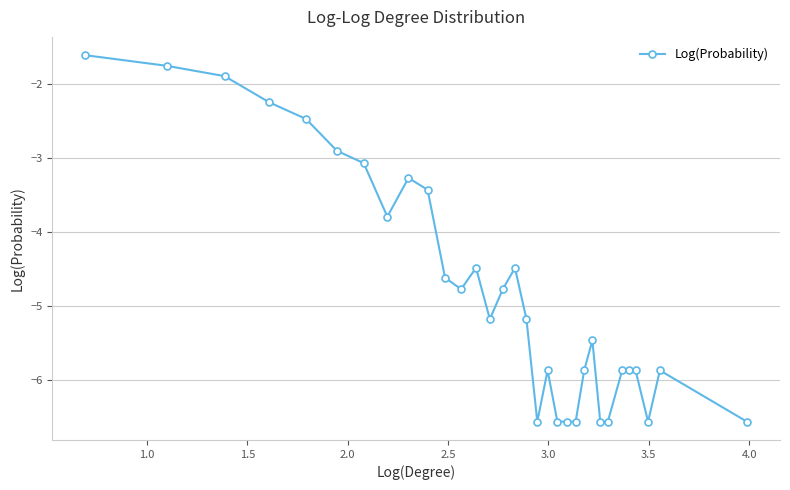

True or false: there are more than 0 points higher than both neighbors.

True